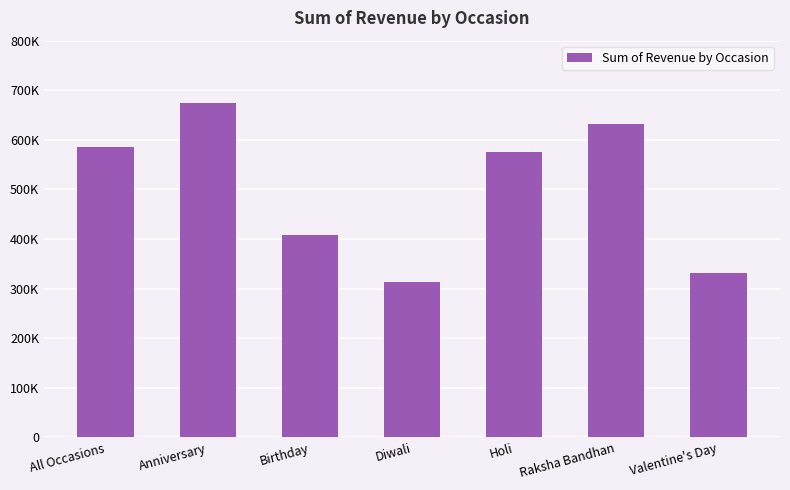

What value does the data have at Valentine's Day?

331930